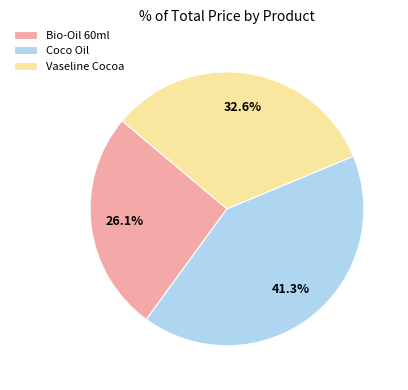

What is the ratio of the value at Coco Oil to the value at Bio-Oil 60ml?

1.6